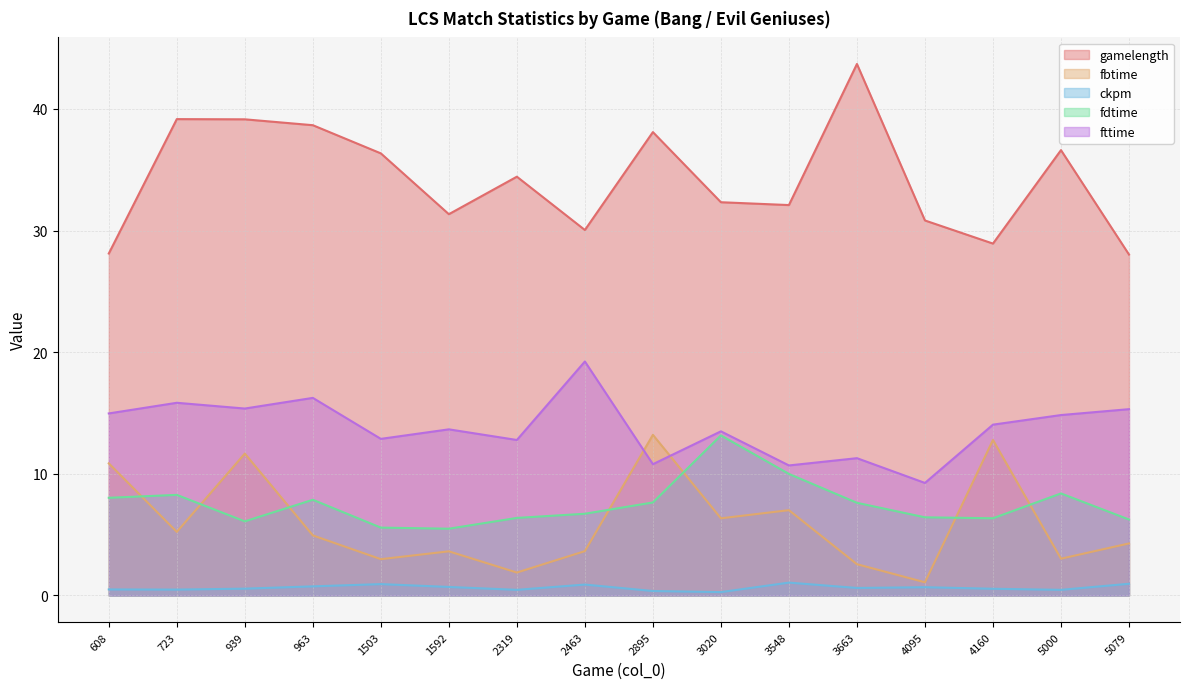

Which has a higher value, 4095 or 4160?

4095